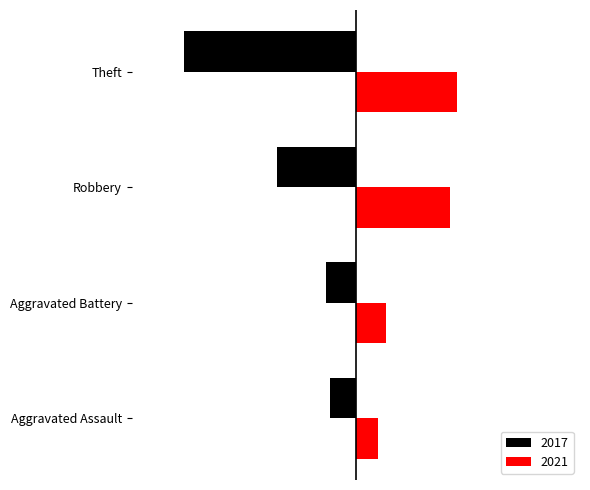

What are all the series names shown in the legend?

2017, 2021